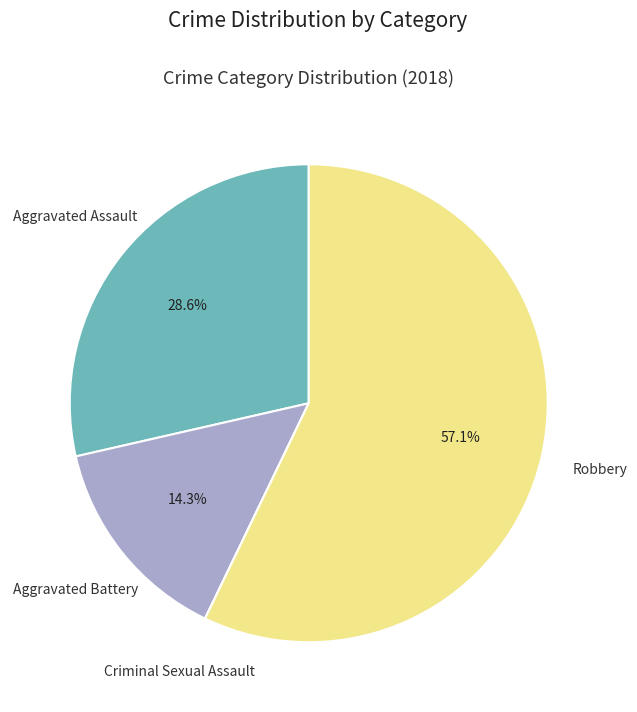

Is there any slice that represents more than half of the pie?

Yes